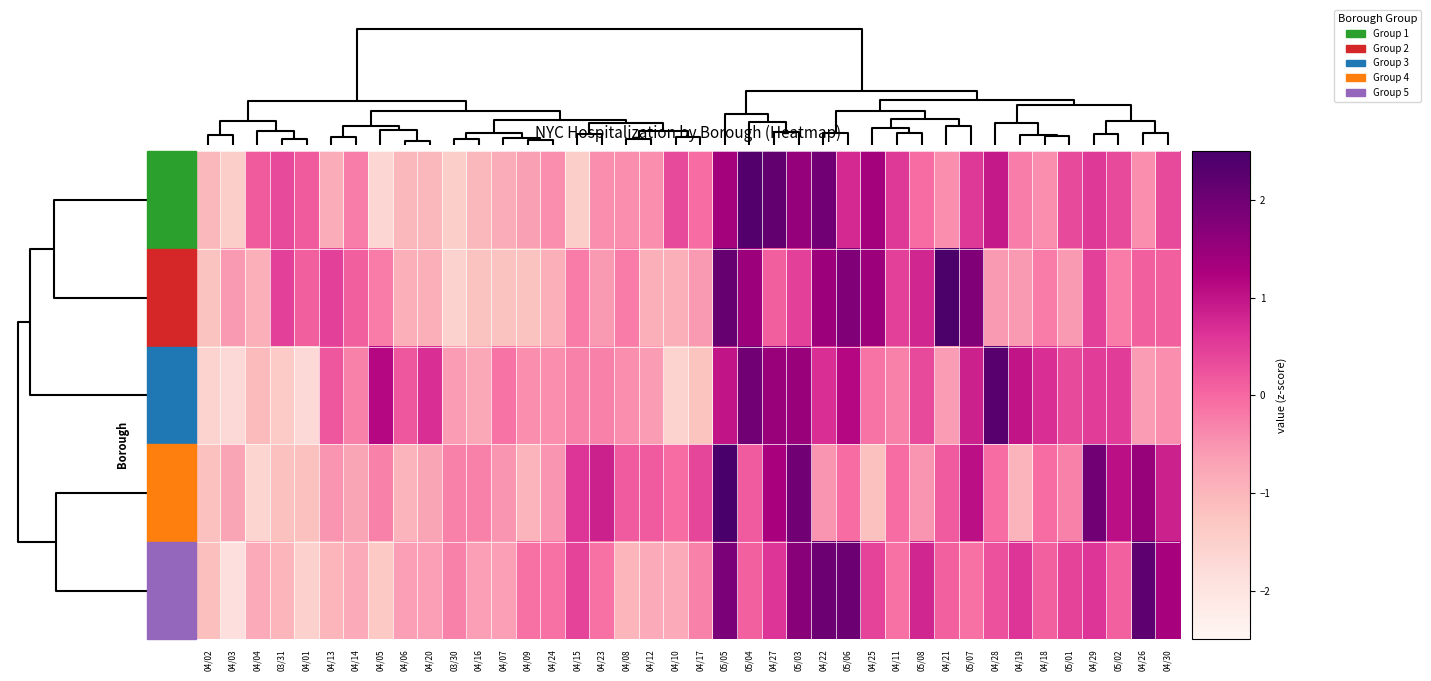

Reading left to right, transcribe all the data shown in this chart.

MN: 04/02=-1.0	04/03=-1.4	04/04=0.2	03/31=0.4	04/01=0.2	04/13=-0.8	04/14=-0.2	04/05=-1.6	04/06=-1.0	04/20=-1.0	03/30=-1.4	04/16=-1.0	04/07=-0.8	04/09=-0.6	04/24=-0.4	04/15=-1.4	04/23=-0.4	04/08=-0.4	04/12=-0.4	04/10=0.4	04/17=-0.0	05/05=1.4	05/04=2.4	04/27=2.2	05/03=1.6	04/22=2.0	05/06=0.8	04/25=1.4	04/11=0.6	05/08=-0.0	04/21=-0.4	05/07=0.6	04/28=1.0	04/19=-0.2	04/18=-0.4	05/01=0.4	04/29=0.6	05/02=0.4	04/26=-0.4	04/30=0.4
SI: 04/02=-1.2	04/03=-0.6	04/04=-0.9	03/31=0.5	04/01=0.1	04/13=0.5	04/14=0.1	04/05=-0.2	04/06=-0.9	04/20=-0.9	03/30=-1.6	04/16=-1.2	04/07=-1.2	04/09=-1.2	04/24=-0.9	04/15=-0.2	04/23=-0.6	04/08=-0.2	04/12=-0.9	04/10=-0.9	04/17=-0.6	05/05=2.1	05/04=1.5	04/27=0.1	05/03=0.5	04/22=1.5	05/06=1.8	04/25=1.5	04/11=0.5	05/08=0.8	04/21=2.5	05/07=1.8	04/28=-0.6	04/19=-0.6	04/18=-0.2	05/01=-0.6	04/29=0.5	05/02=-0.2	04/26=0.1	04/30=0.1
BK: 04/02=-1.6	04/03=-1.7	04/04=-1.1	03/31=-1.4	04/01=-1.7	04/13=0.2	04/14=-0.3	04/05=1.2	04/06=0.2	04/20=0.7	03/30=-0.6	04/16=-0.8	04/07=-0.1	04/09=-0.4	04/24=-0.4	04/15=-0.3	04/23=-0.3	04/08=-0.4	04/12=-0.6	04/10=-1.6	04/17=-1.2	05/05=1.0	05/04=2.0	04/27=1.5	05/03=1.5	04/22=0.7	05/06=1.2	04/25=-0.1	04/11=-0.3	05/08=0.4	04/21=-0.6	05/07=0.8	04/28=2.3	04/19=1.0	04/18=0.7	05/01=0.4	04/29=0.5	05/02=0.5	04/26=-0.6	04/30=-0.4
BX: 04/02=-1.2	04/03=-0.7	04/04=-1.6	03/31=-1.2	04/01=-1.2	04/13=-0.5	04/14=-0.7	04/05=-0.3	04/06=-1.0	04/20=-0.7	03/30=-0.3	04/16=-0.3	04/07=-0.5	04/09=-1.0	04/24=-0.5	04/15=0.6	04/23=0.8	04/08=0.2	04/12=0.2	04/10=-0.1	04/17=0.4	05/05=3.1	05/04=0.2	04/27=1.3	05/03=2.0	04/22=-0.5	05/06=-0.1	04/25=-1.2	04/11=-0.1	05/08=-0.5	04/21=0.2	05/07=1.1	04/28=-0.1	04/19=-1.0	04/18=-0.1	05/01=-0.3	04/29=2.0	05/02=1.1	04/26=1.5	04/30=0.8
QN: 04/02=-1.2	04/03=-1.9	04/04=-0.8	03/31=-1.0	04/01=-1.5	04/13=-1.0	04/14=-0.8	04/05=-1.3	04/06=-0.6	04/20=-0.6	03/30=-0.3	04/16=-0.6	04/07=-0.6	04/09=-0.1	04/24=-0.1	04/15=0.4	04/23=-0.1	04/08=-1.0	04/12=-0.8	04/10=-0.8	04/17=-0.3	05/05=1.9	05/04=0.1	04/27=0.6	05/03=1.7	04/22=2.0	05/06=2.0	04/25=0.4	04/11=-0.1	05/08=0.8	04/21=0.1	05/07=-0.1	04/28=0.3	04/19=0.6	04/18=0.1	05/01=0.4	04/29=0.6	05/02=0.1	04/26=2.2	04/30=1.3